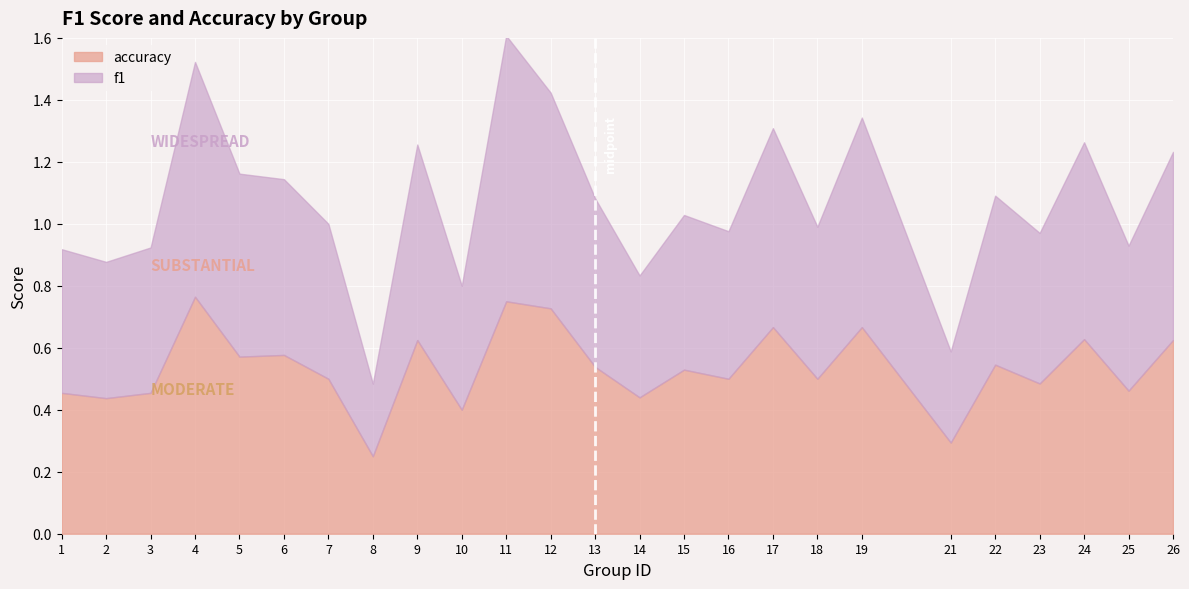

In accuracy, how many points are higher than both neighbors (excluding endpoints)?

9